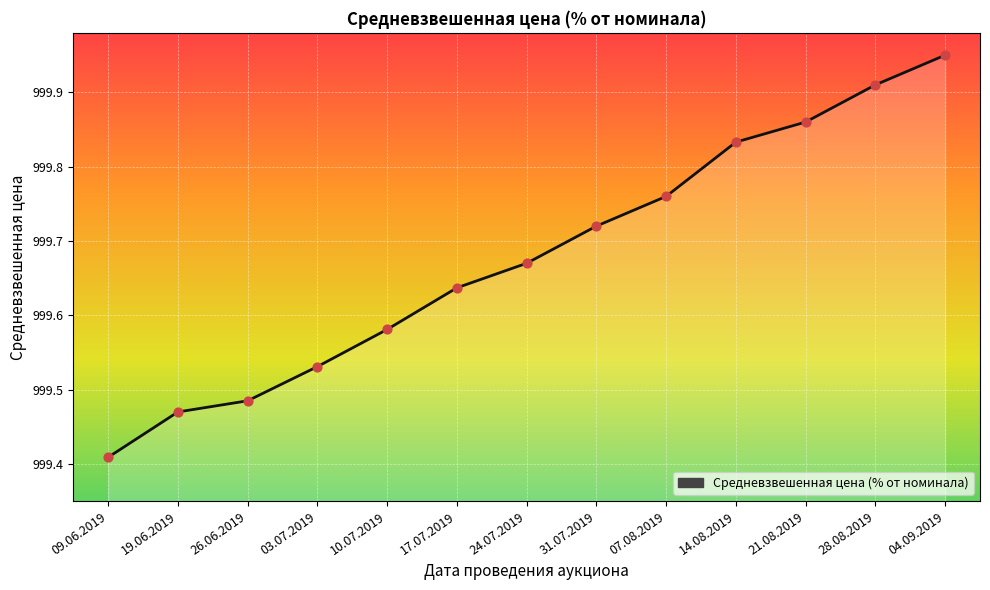

What is the change in value from 19.06.2019 to 07.08.2019?

+0.3